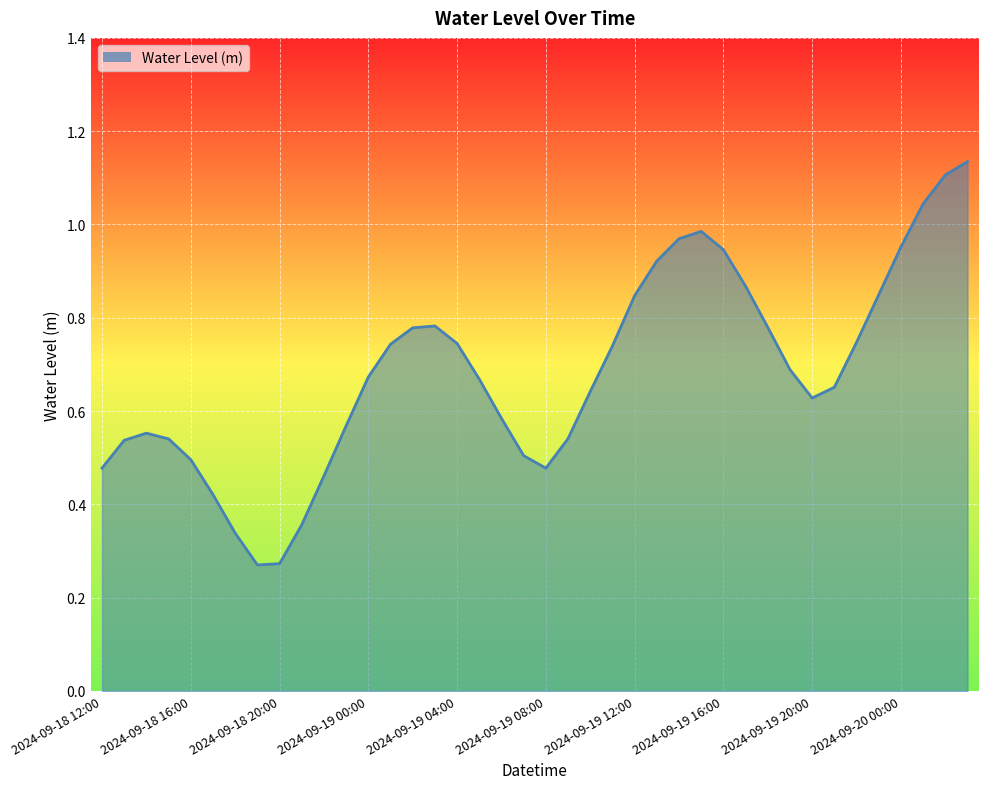

What is the label of the 3rd point from the right?

2024-09-20 01:00